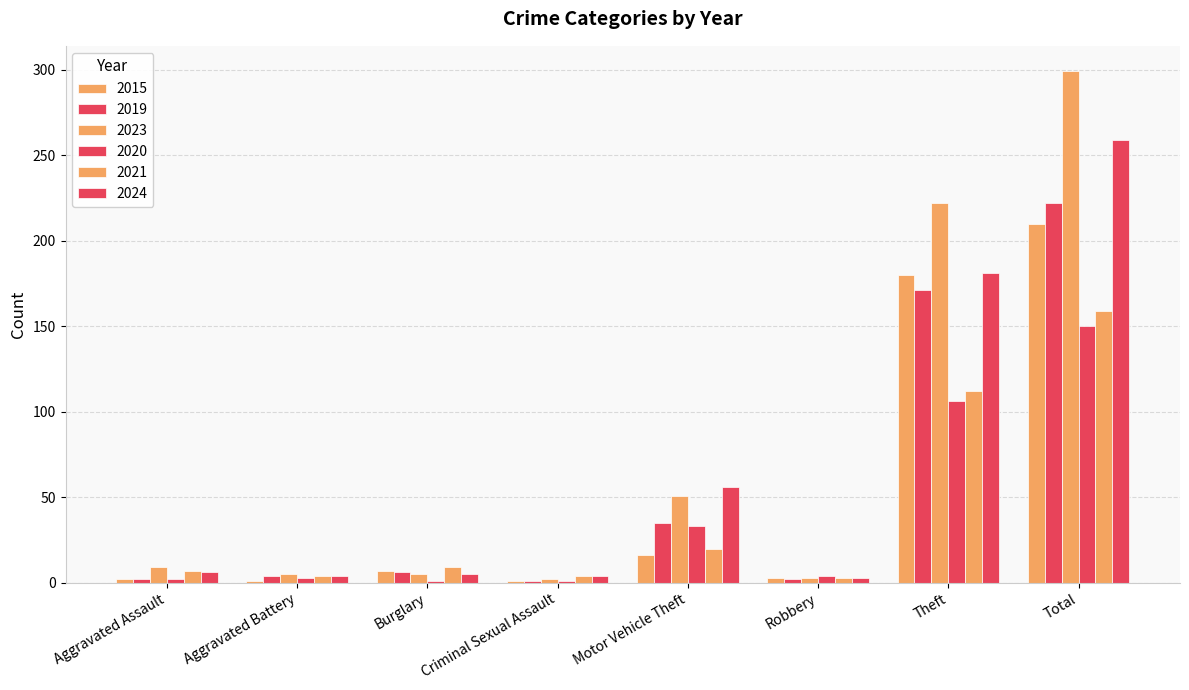

Where is 2021 nearest to the value 81?

Theft